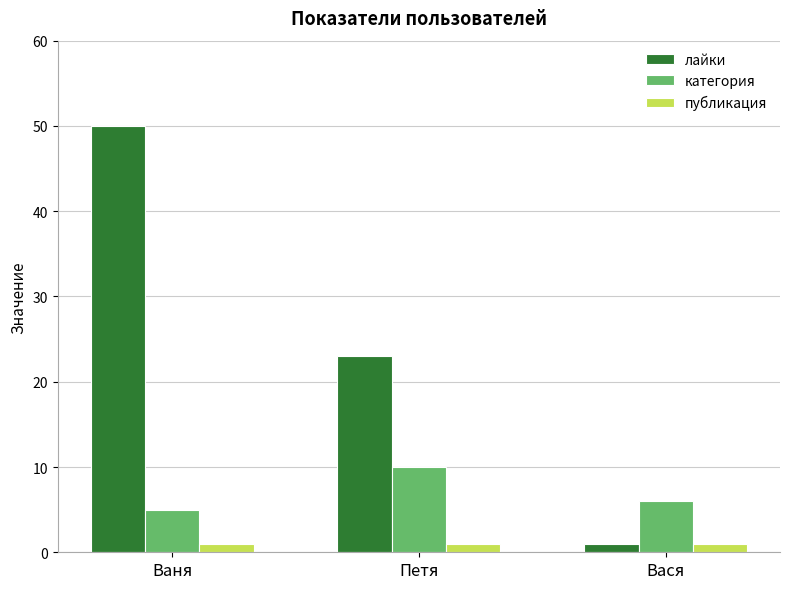

Reading left to right, extract all data points from this chart.

лайки: 50	23	1
категория: 5	10	6
публикация: 1	1	1